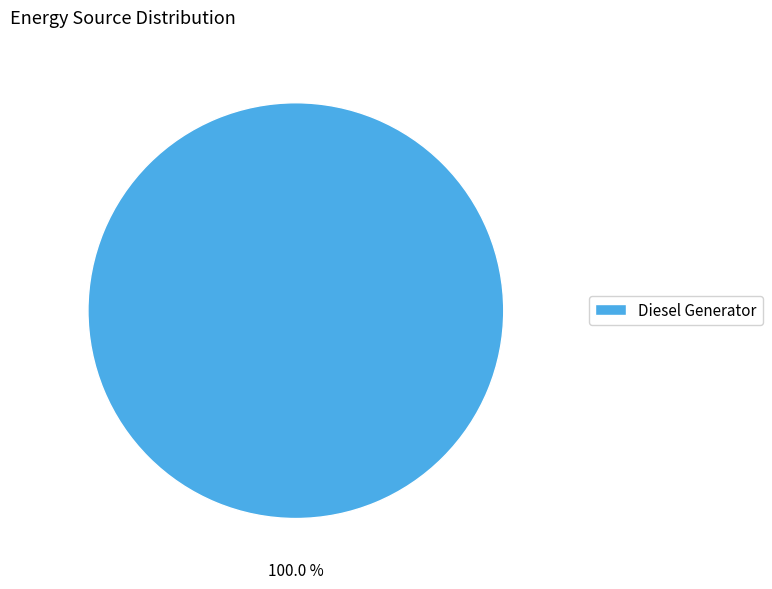

Rank the categories by value from highest to lowest.

Diesel Generator